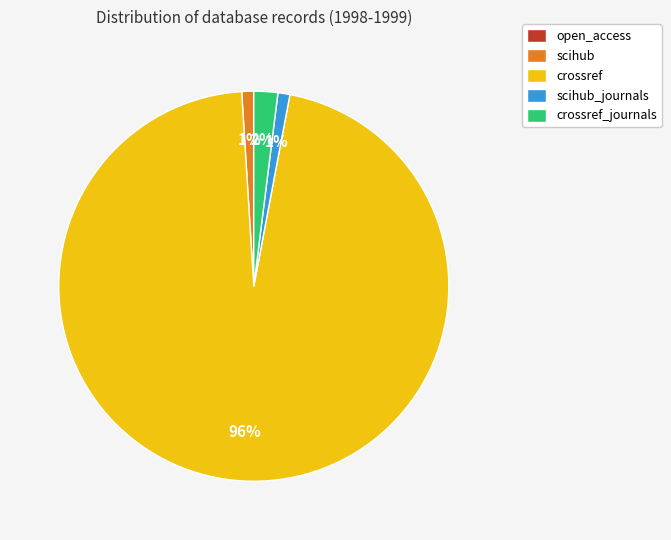

To the nearest percent, what percentage of the pie is crossref_journals?

2%